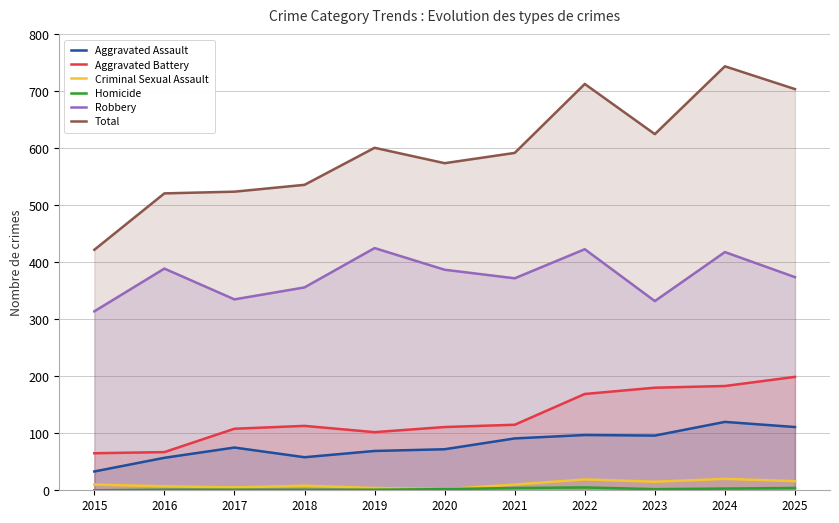

At how many categories does at least one series exceed 410?

11